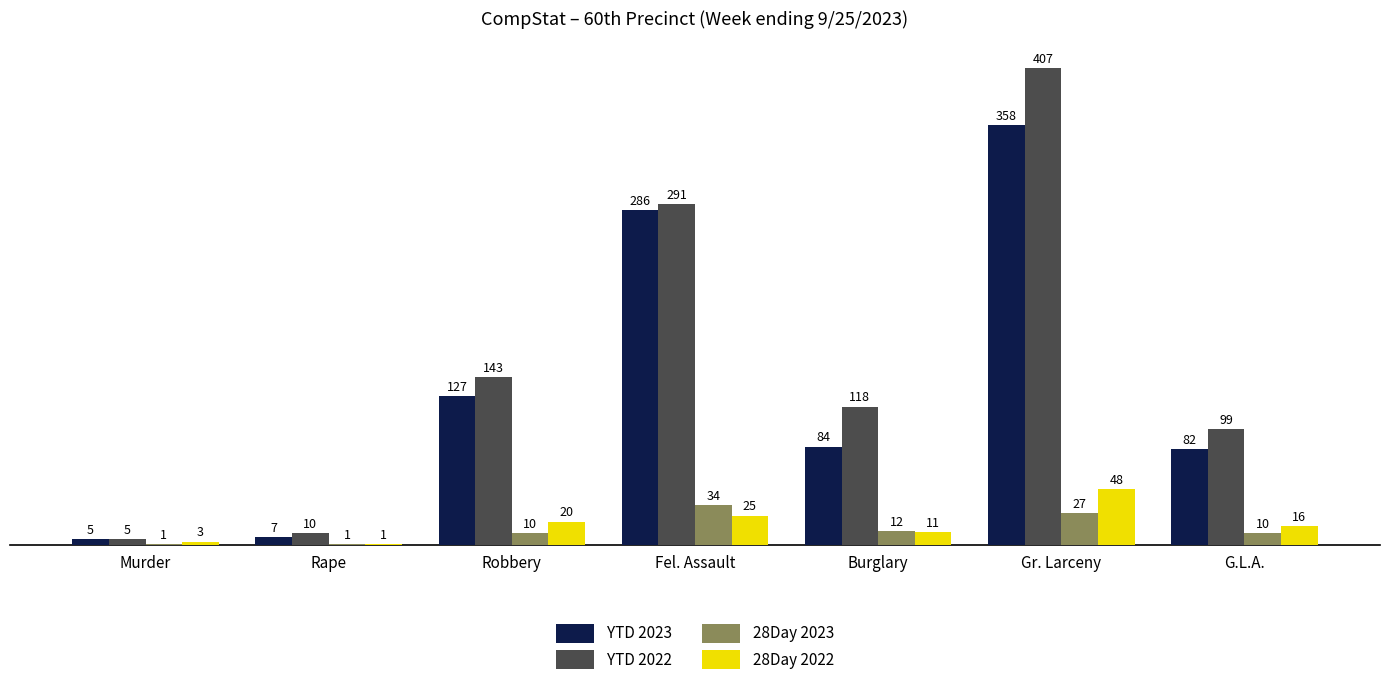

Reading left to right, transcribe all the data shown in this chart.

YTD 2023: Murder=5	Rape=7	Robbery=127	Fel. Assault=286	Burglary=84	Gr. Larceny=358	G.L.A.=82
YTD 2022: Murder=5	Rape=10	Robbery=143	Fel. Assault=291	Burglary=118	Gr. Larceny=407	G.L.A.=99
28Day 2023: Murder=1	Rape=1	Robbery=10	Fel. Assault=34	Burglary=12	Gr. Larceny=27	G.L.A.=10
28Day 2022: Murder=3	Rape=1	Robbery=20	Fel. Assault=25	Burglary=11	Gr. Larceny=48	G.L.A.=16